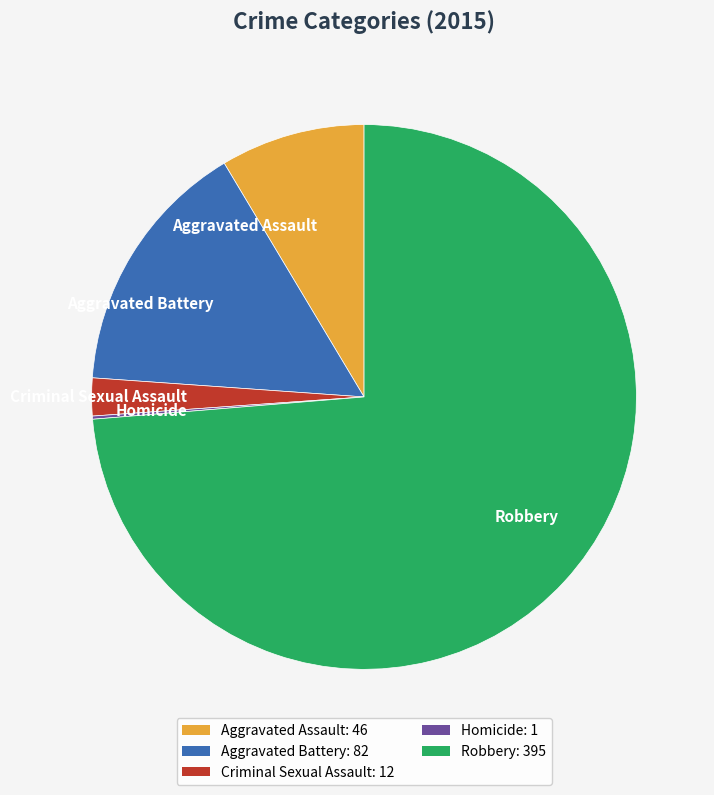

Which has a higher value, Aggravated Assault or Criminal Sexual Assault?

Aggravated Assault